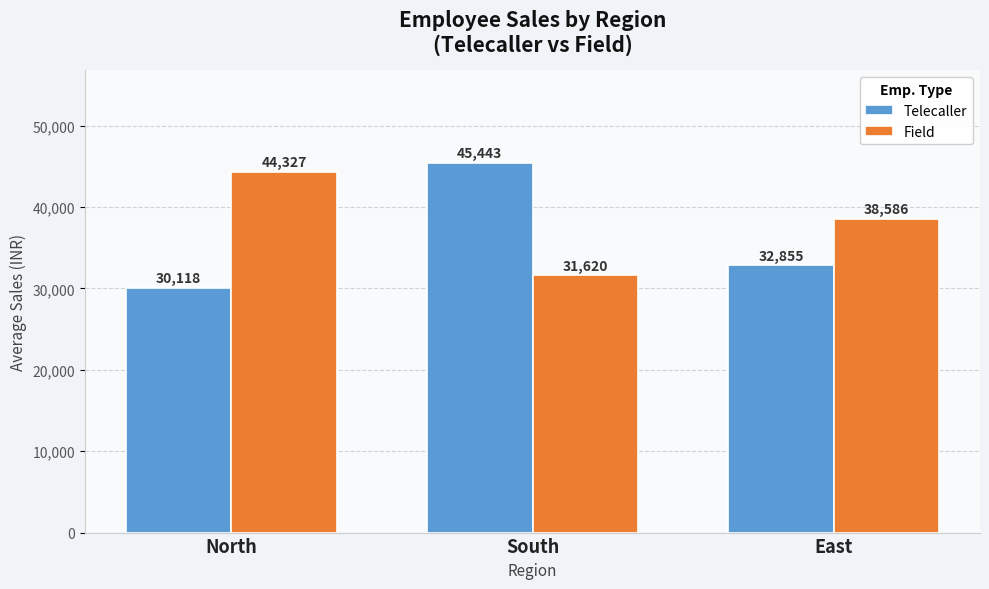

What is the approximate value of Field at South, to the nearest 10?

31620